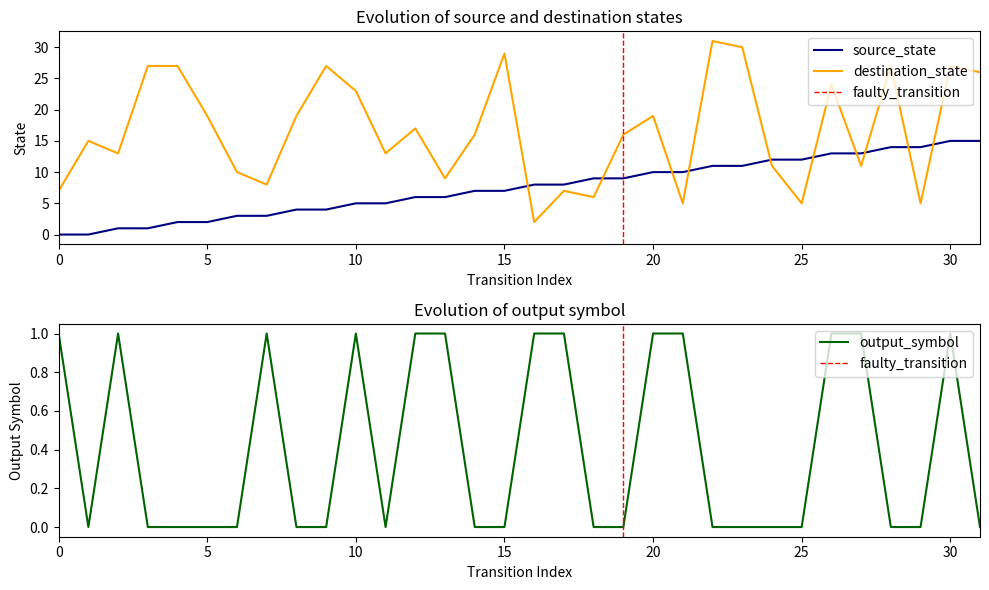

How many intersections are there between destination_state and source_state?

10